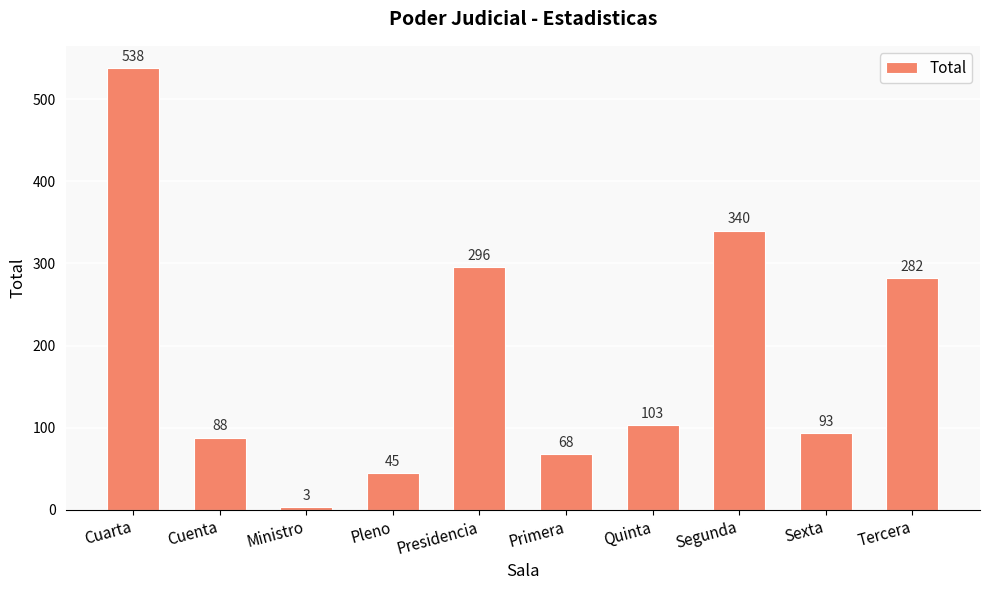

Which has a higher value, Cuenta or Presidencia?

Presidencia